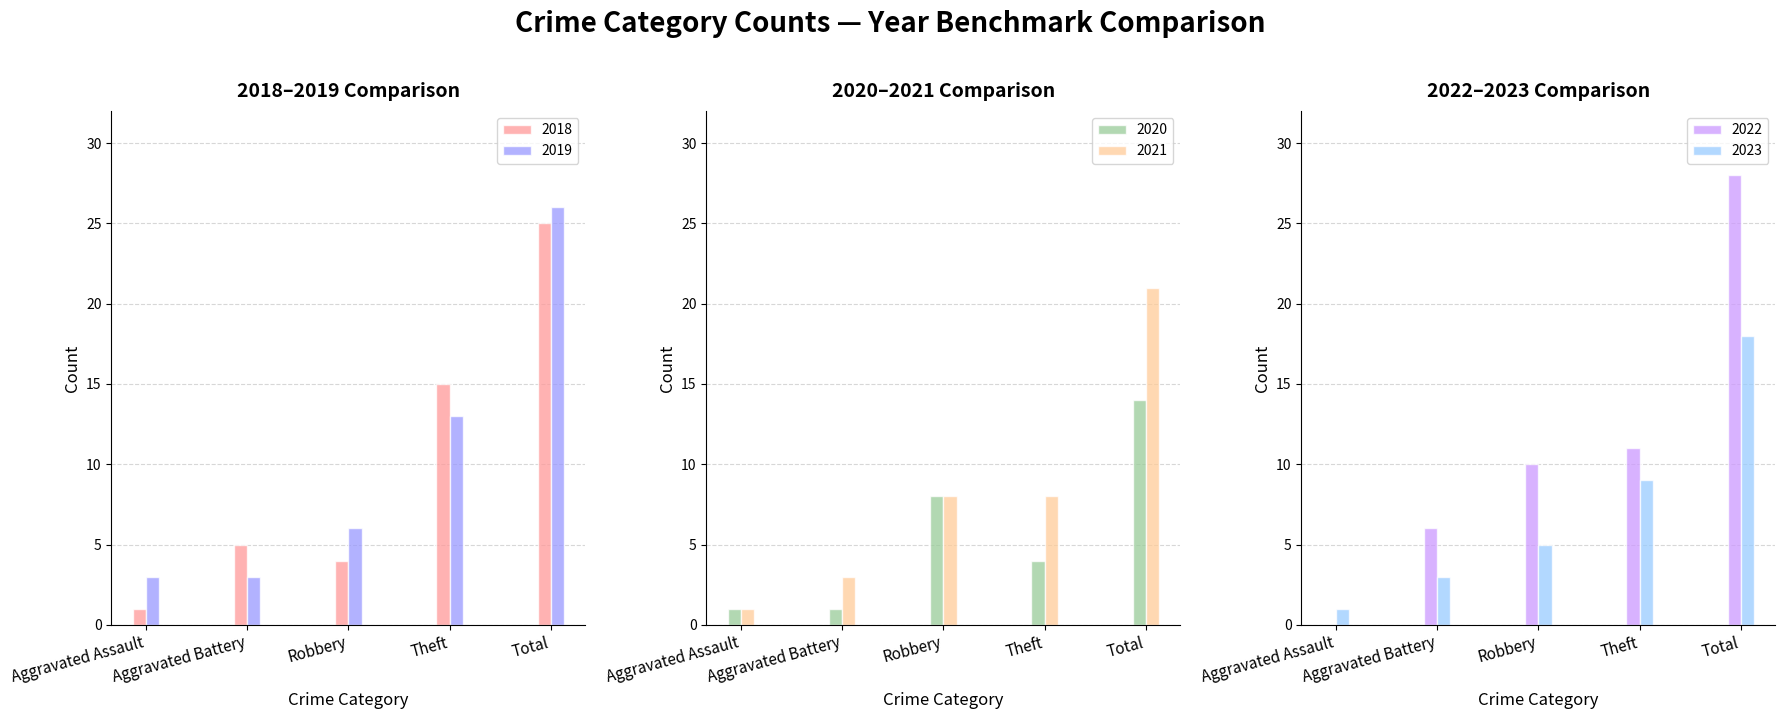

The 2019 series shows 1 at Aggravated Assault. True or false?

False